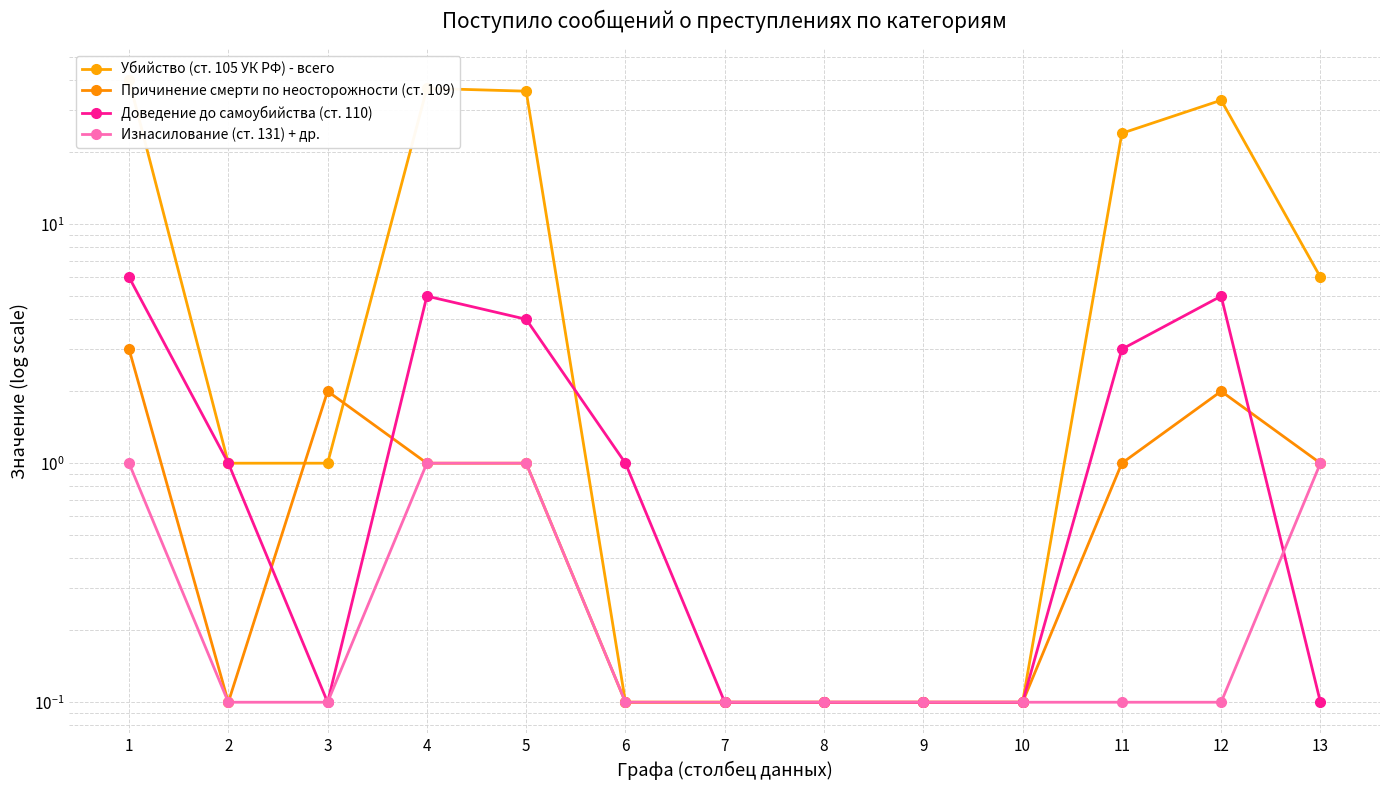

What are all the series names shown in the legend?

Убийство (ст. 105 УК РФ) - всего, Причинение смерти по неосторожности (ст. 109), Доведение до самоубийства (ст. 110), Изнасилование (ст. 131) + др.